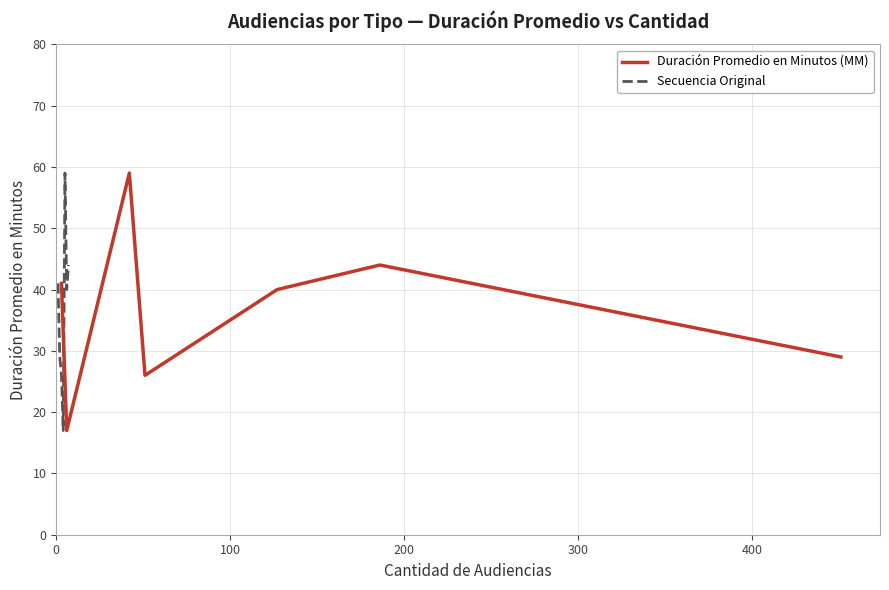

What is the highest value of the Secuencia Original series?

59